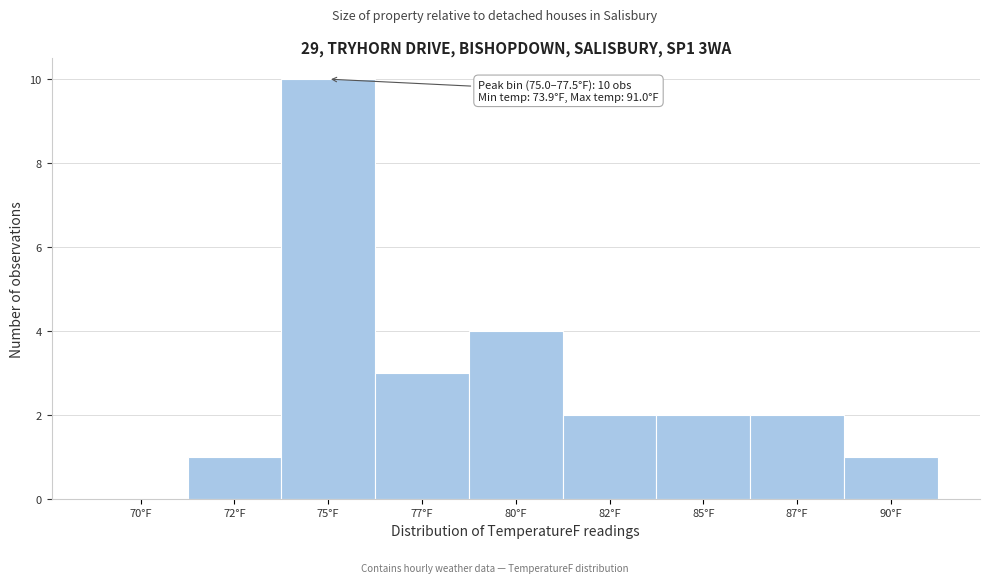

Reading left to right, extract all data points from this chart.

70°F=0	72°F=1	75°F=10	77°F=3	80°F=4	82°F=2	85°F=2	87°F=2	90°F=1